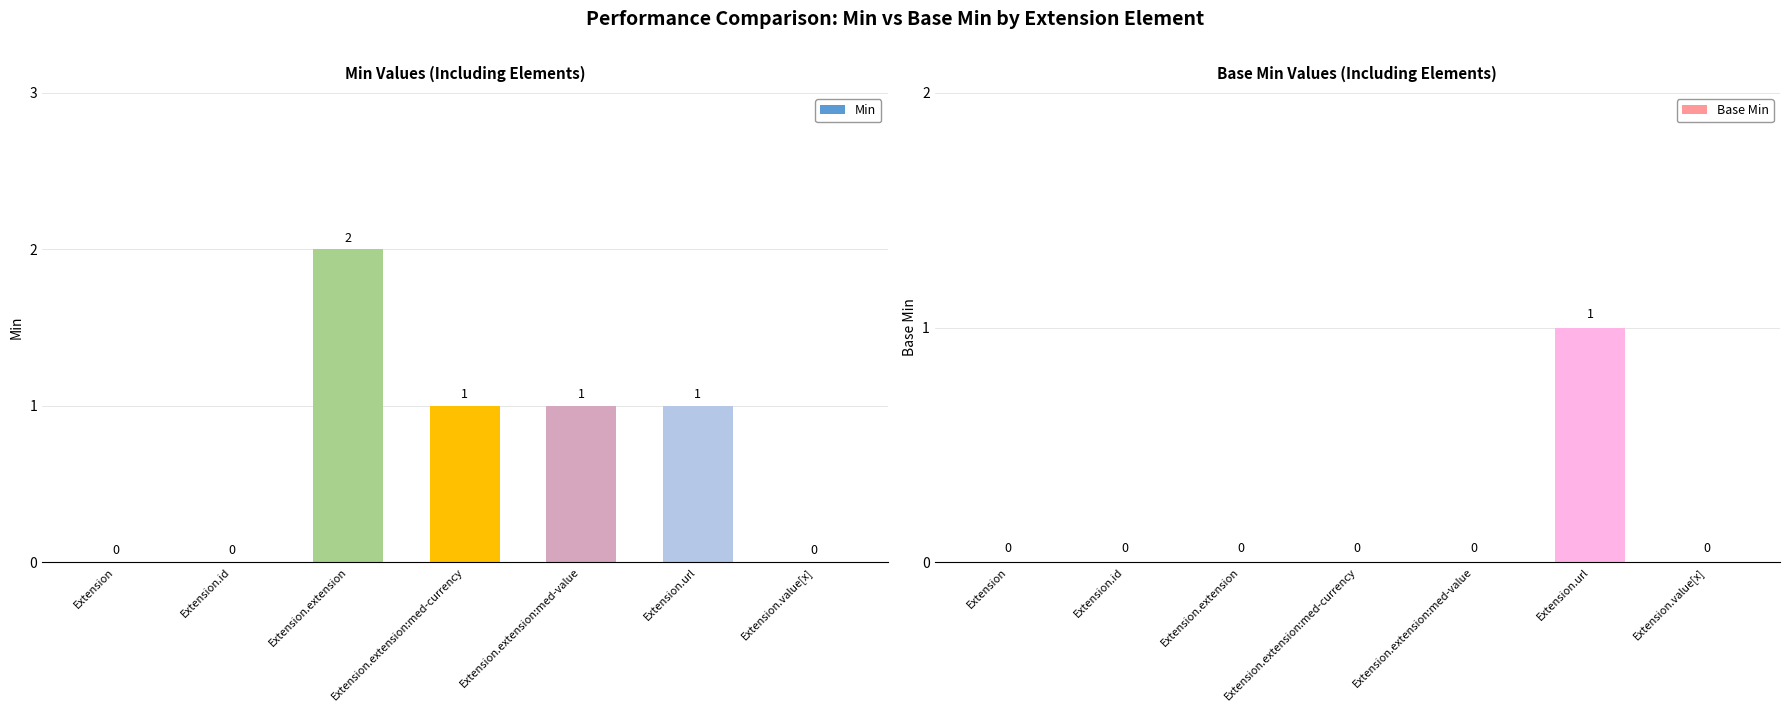

How many bars are there in total?

14